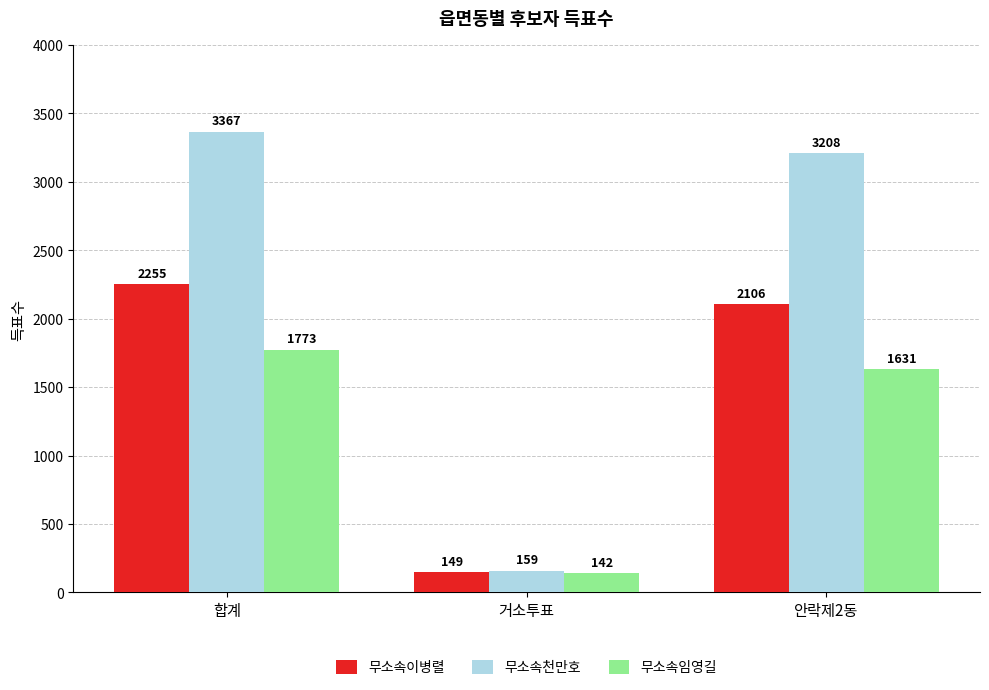

Which series has the largest range (max minus min)?

무소속천만호